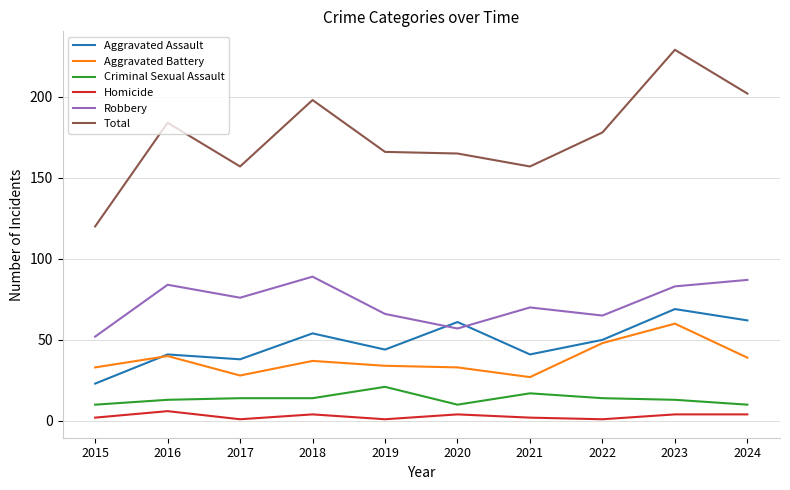

Count the number of data series in this chart.

6